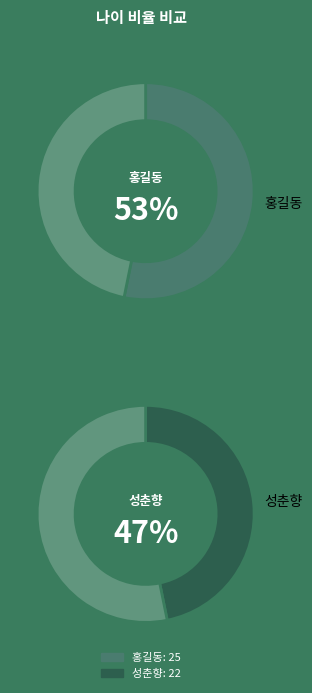

What is the change in value from 홍길동 to 성춘향?

-3